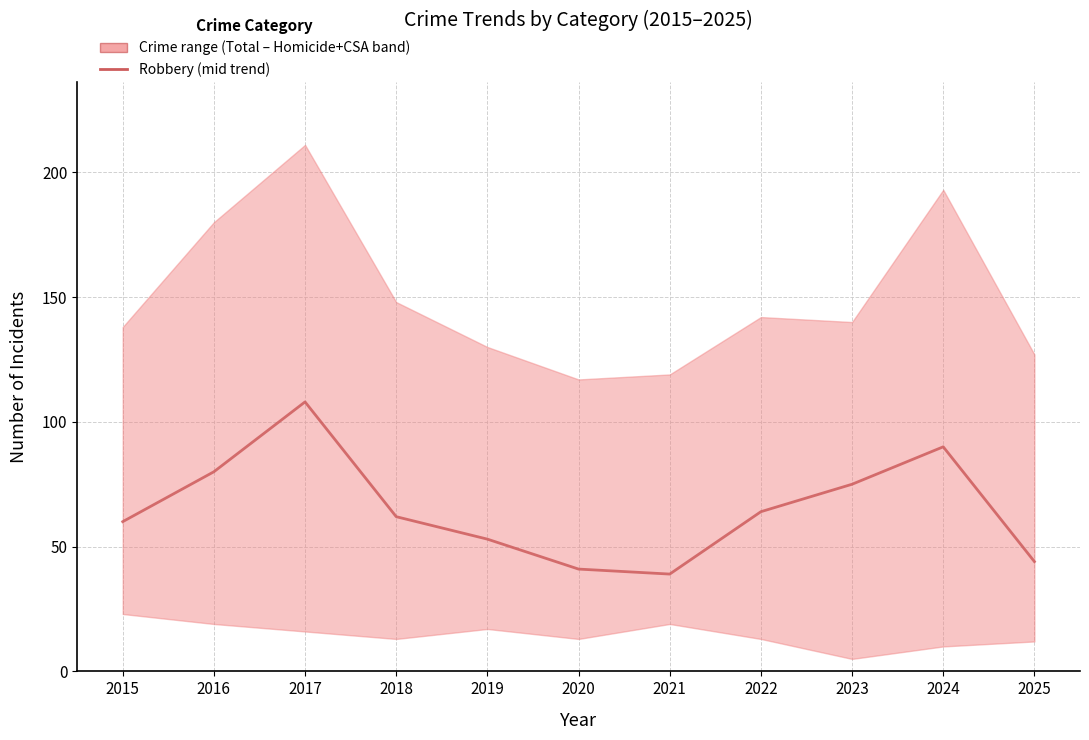

What is the ratio of the value at 2020 to the value at 2019?

0.8